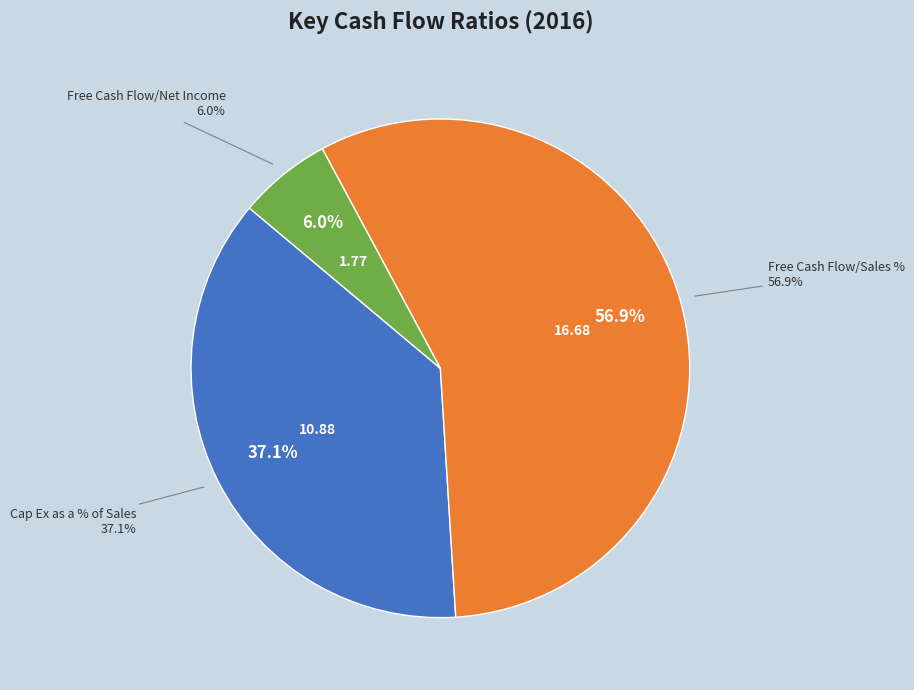

Which category has the biggest portion of the pie?

Free Cash Flow/Sales %